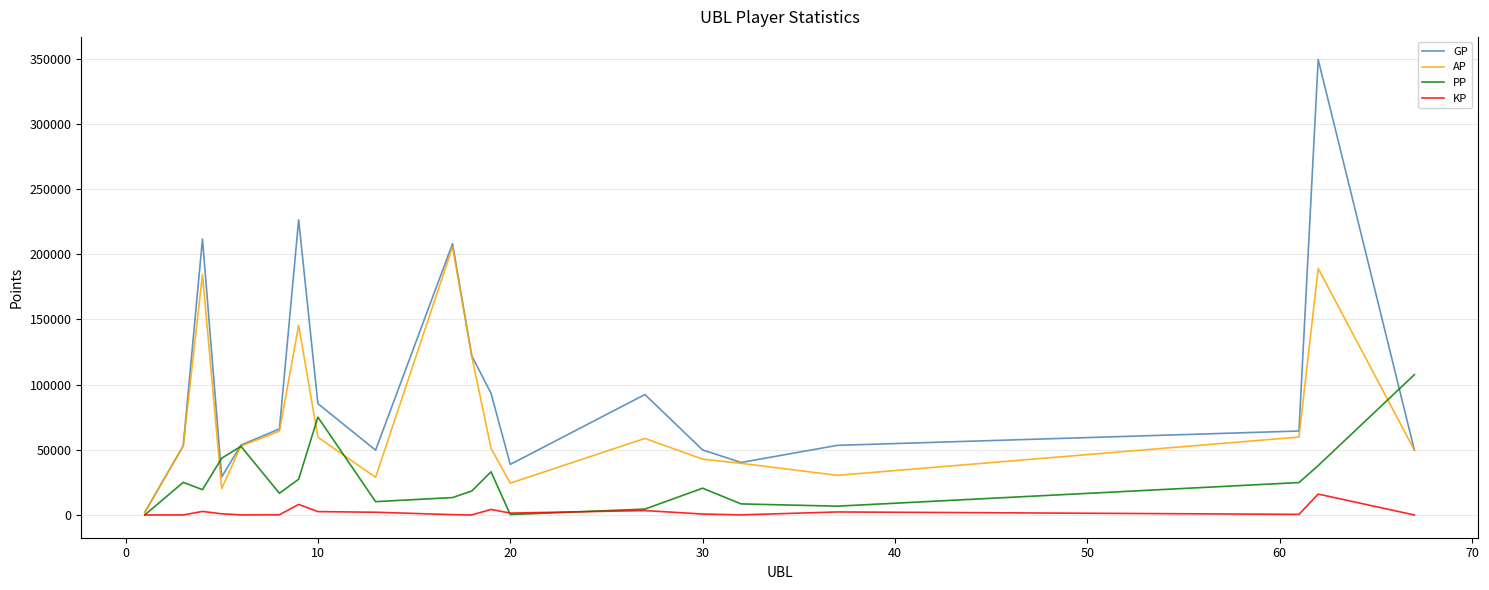

What is the maximum value for AP?

205668.0